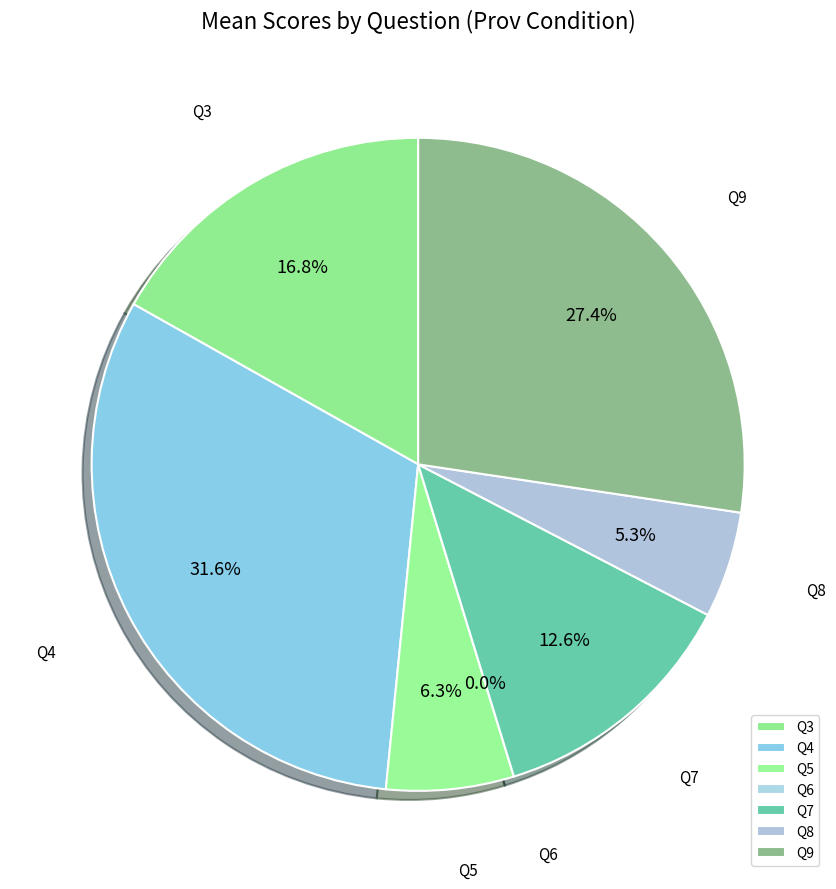

What is the total percentage of Q7 and Q4?

44.2%